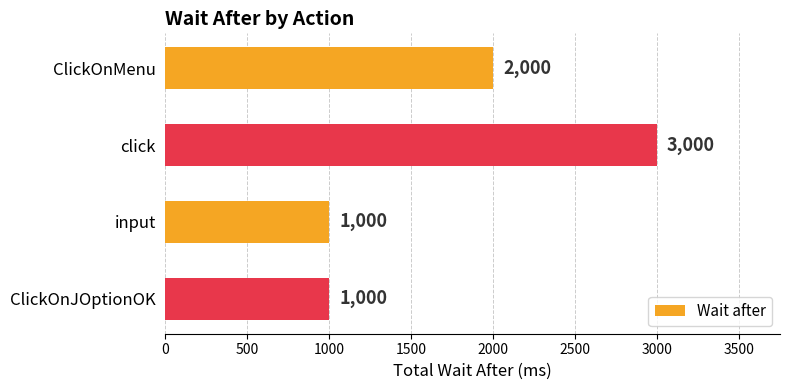

What is the sum of the values at ClickOnMenu and input?

3000